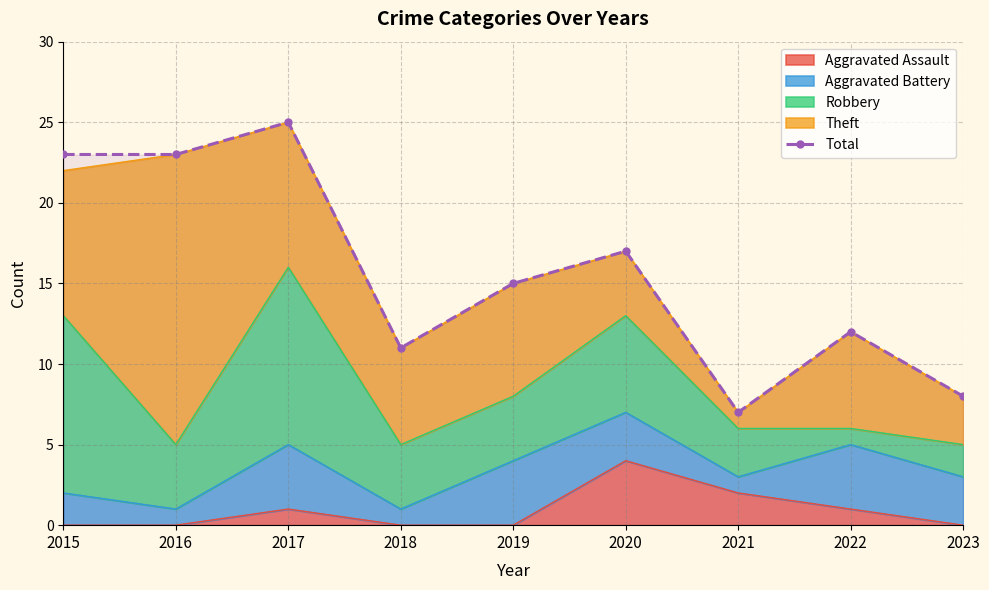

How many interior local valleys (lower than both neighbors) does the data have?

2